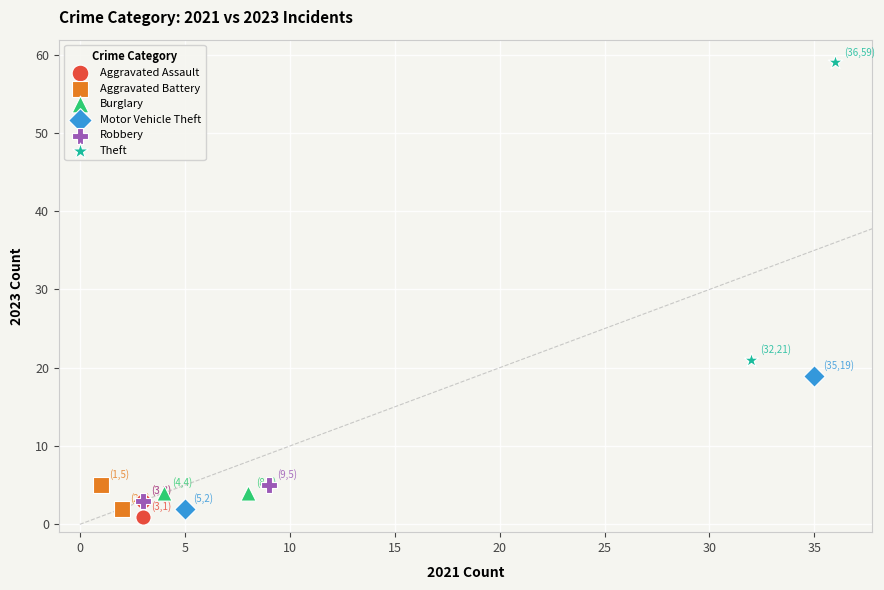

What are all the series names shown in the legend?

Aggravated Assault, Aggravated Battery, Burglary, Motor Vehicle Theft, Robbery, Theft